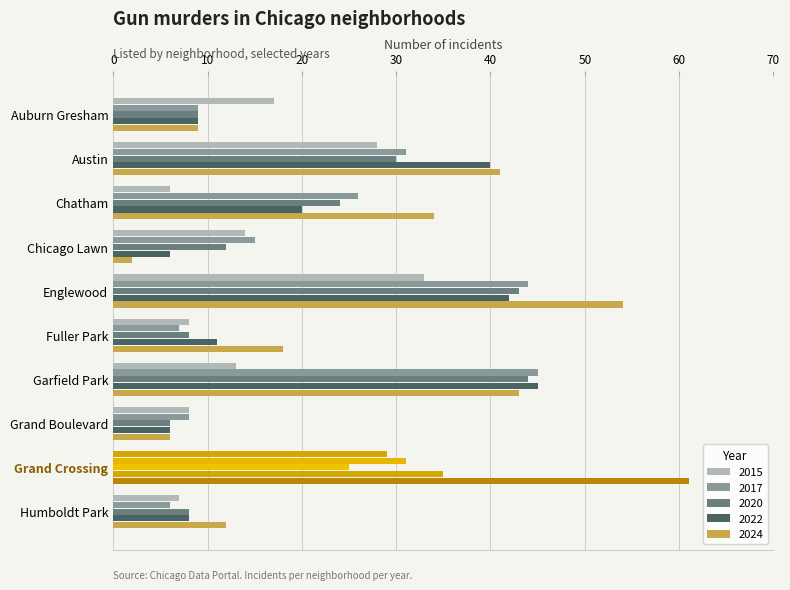

Read the 2022 value at Grand Crossing.

35